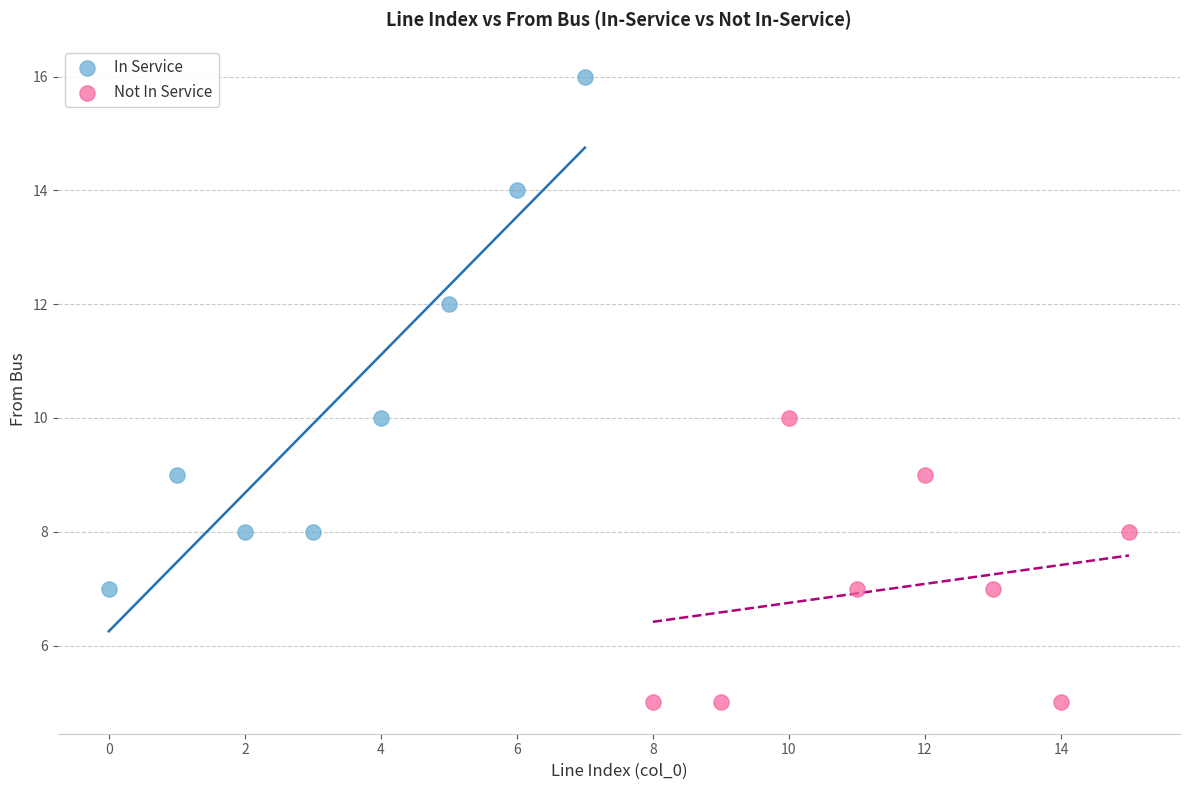

Which series contains the highest Y value?

In Service